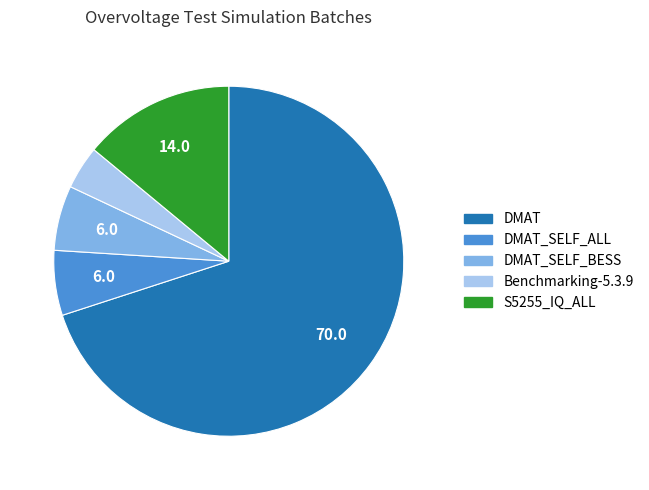

Approximately how many times larger is the value at DMAT compared to DMAT_SELF_ALL?

11.7